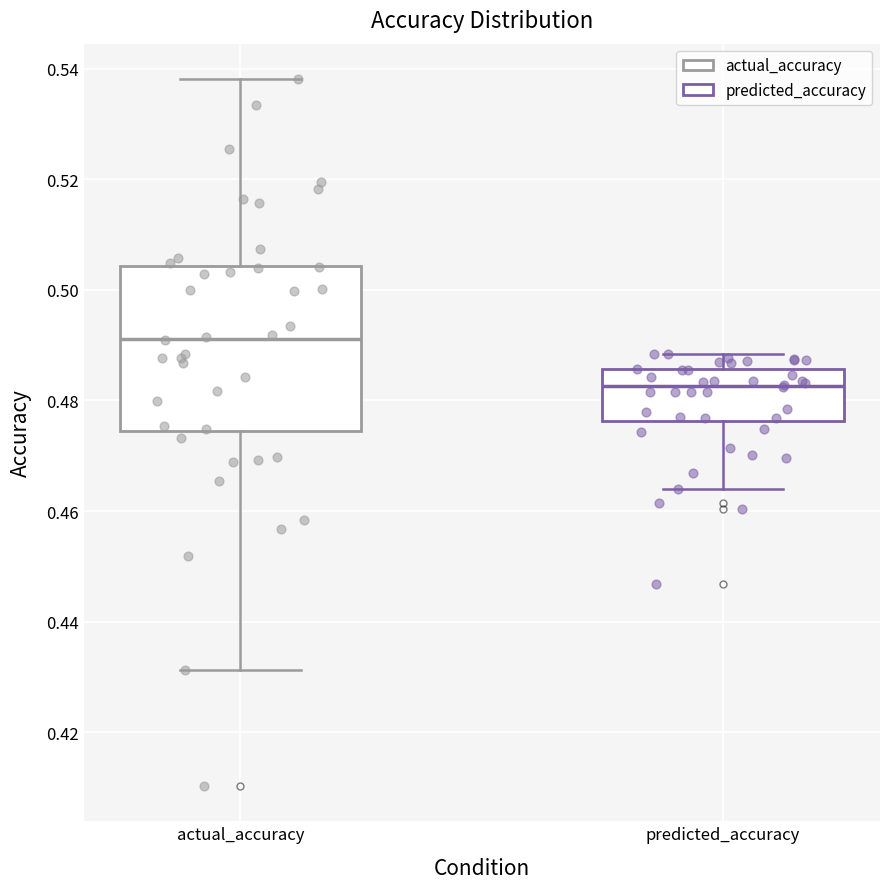

Comparing the boxes themselves (not the whiskers), which one is the tallest?

actual_accuracy